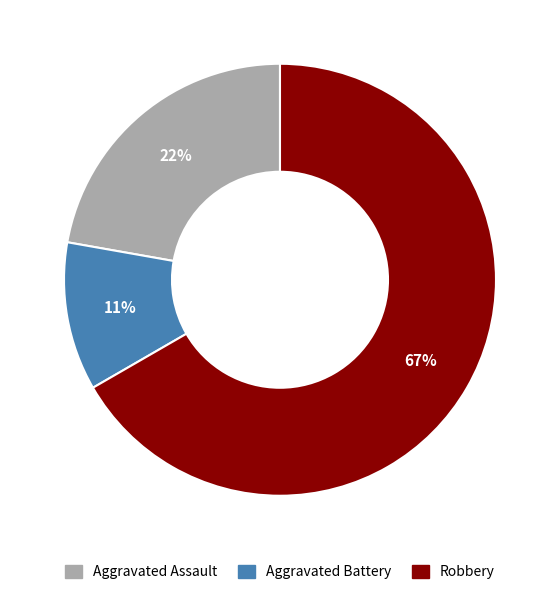

What is the smallest slice in the pie chart?

Aggravated Battery